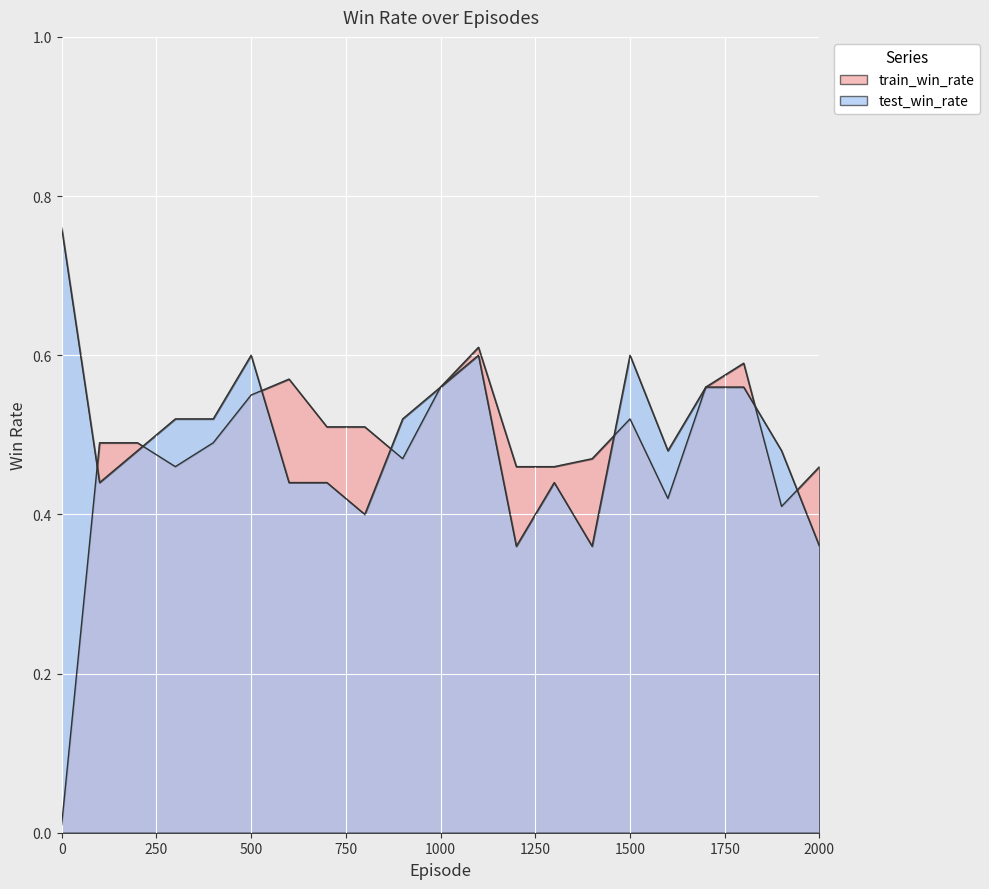

Rank the series by their maximum value, from lowest to highest.

train_win_rate, test_win_rate